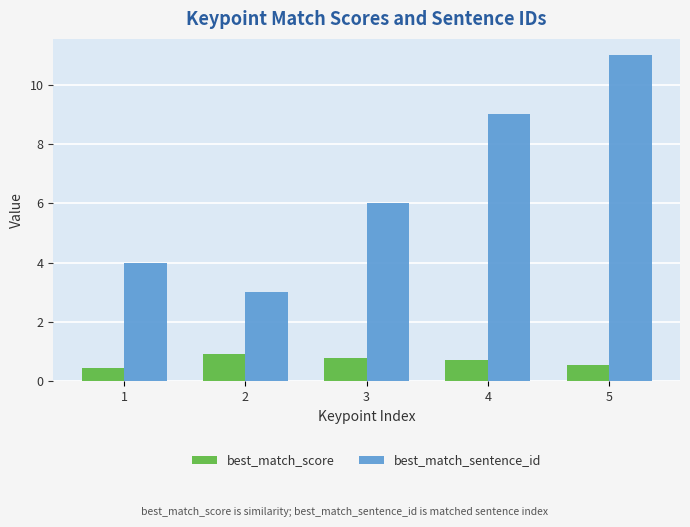

Read the best_match_sentence_id value at 1.

4.0